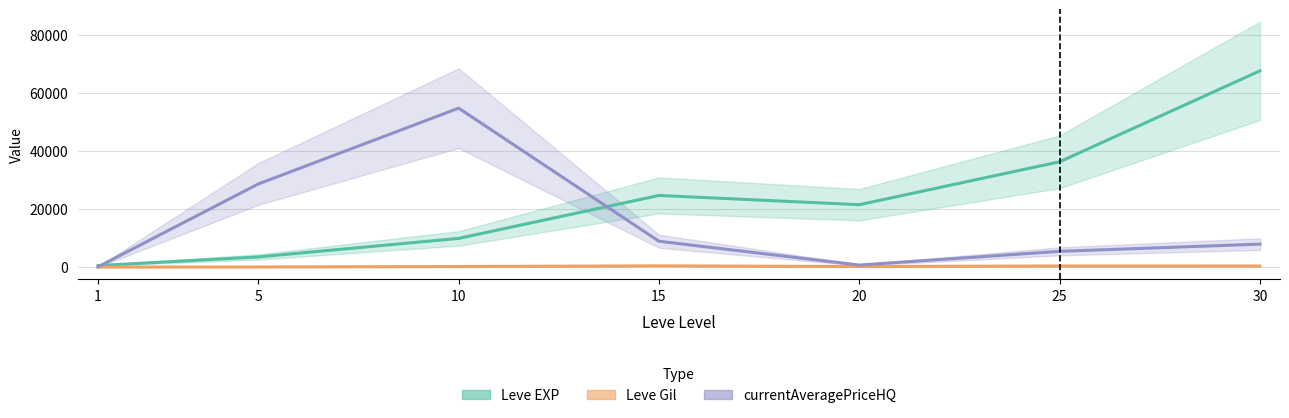

What is the average value of the Leve EXP series?

23532.9